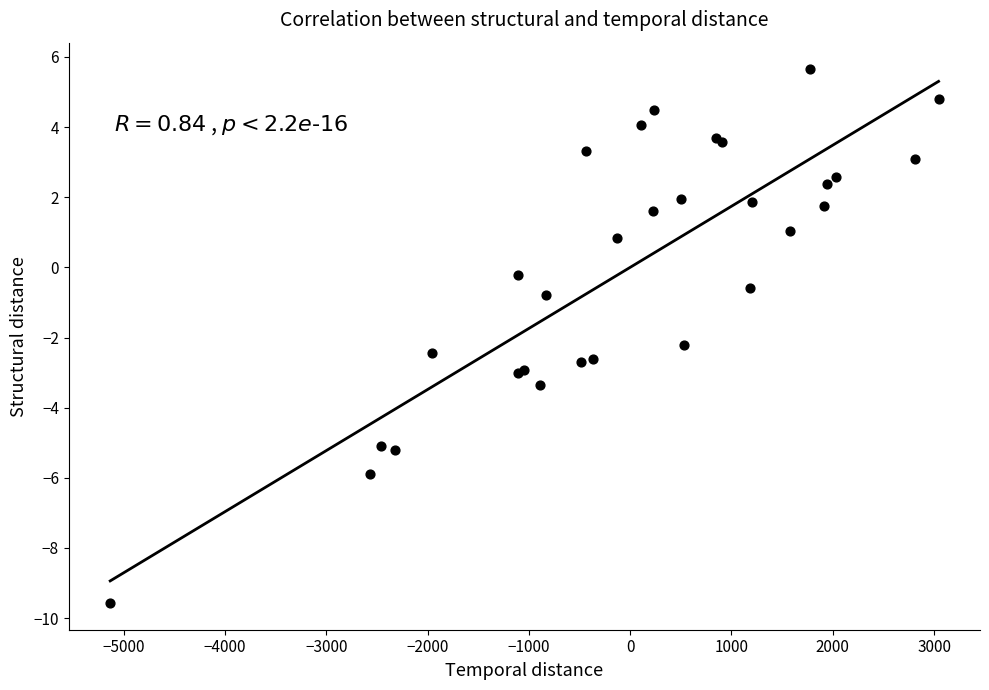

What Y value in the scatter plot is closest to -1?

-0.8